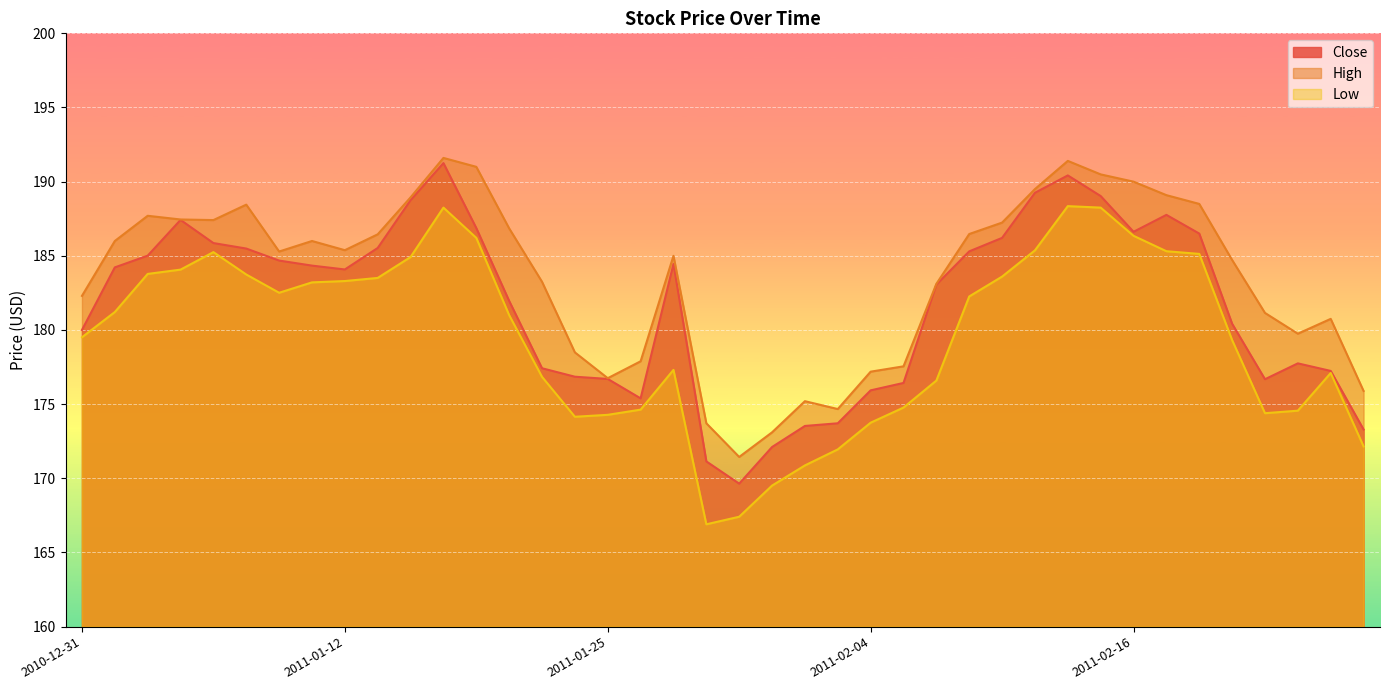

Does the chart display data point markers on the line(s)?

No